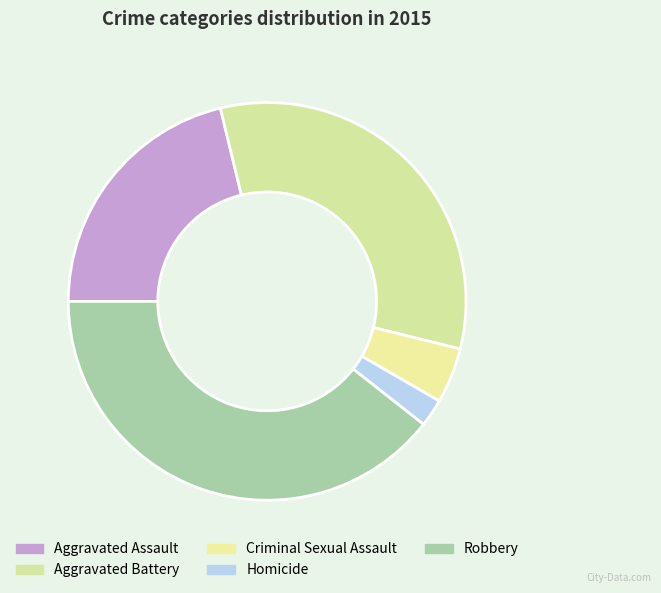

Does Homicide account for over 50% of the chart?

No